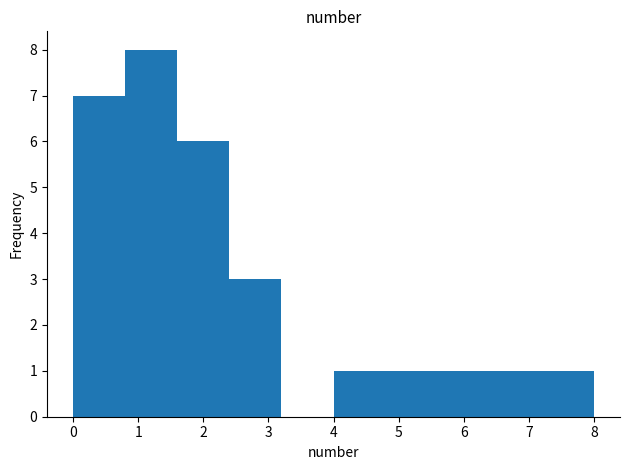

Over which range of the x-axis is the bar tallest?

0.8 to 1.6